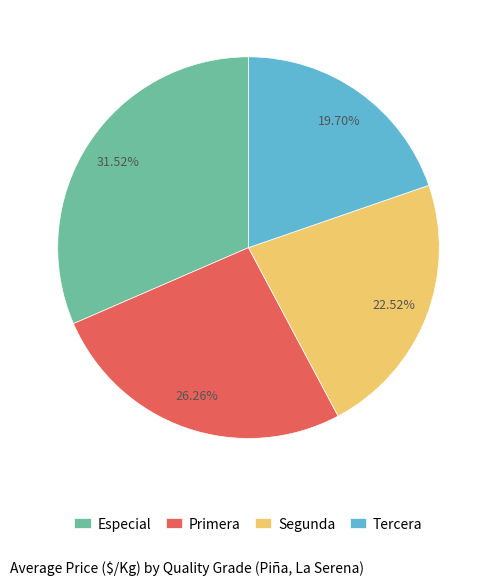

Which slice is the smallest?

Tercera